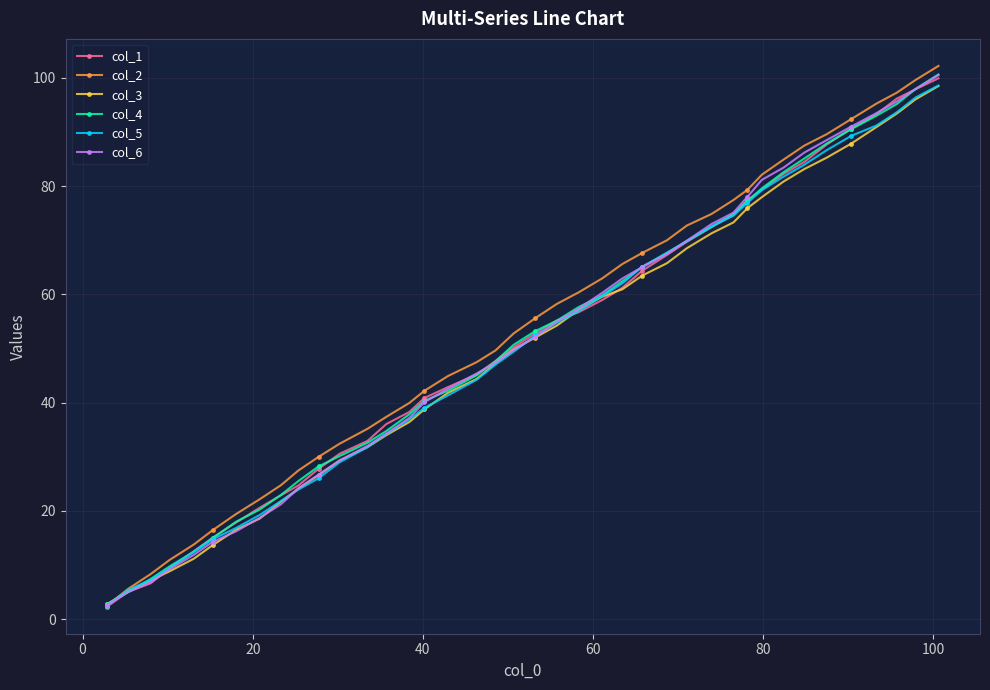

What is the difference between the maximum and minimum values in the col_4 series?

97.8